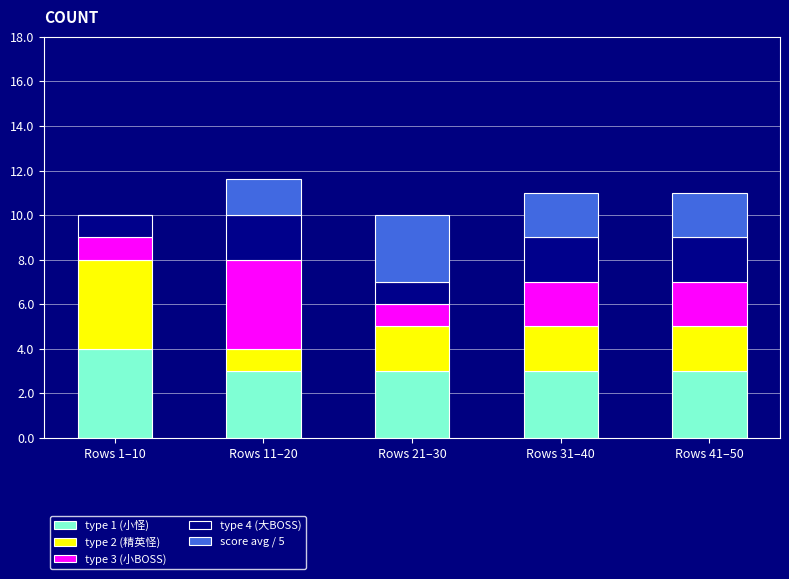

What are all the series names shown in the legend?

type 1 (小怪), type 2 (精英怪), type 3 (小BOSS), type 4 (大BOSS), score avg / 5